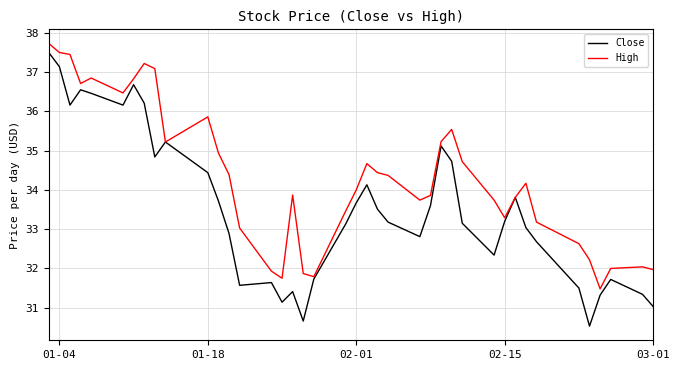

Which series has the widest spread of values?

Close